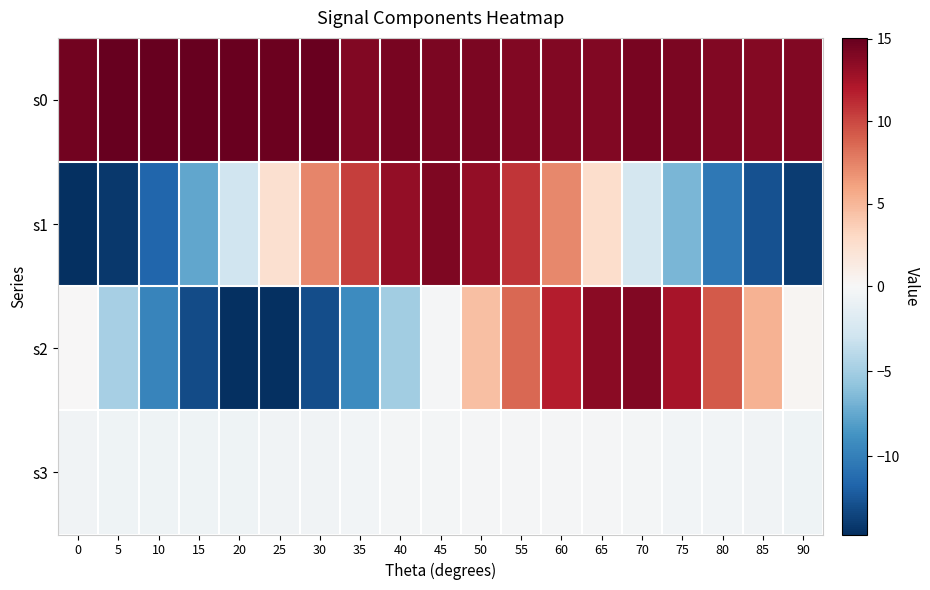

Between 40 and 80, which is larger?

40